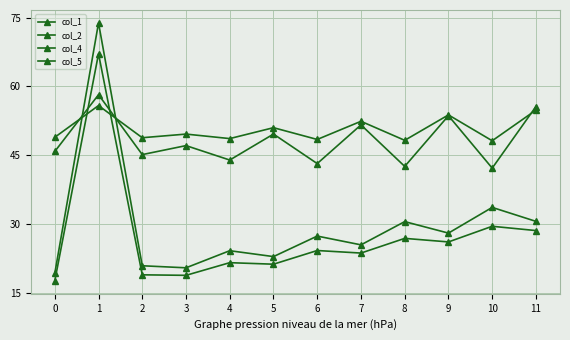

What is the difference between the col_1 values at 10 and 9?

11.4